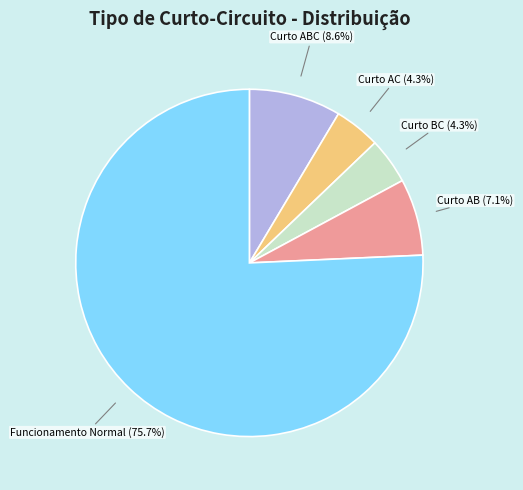

Which category has the biggest portion of the pie?

Funcionamento Normal